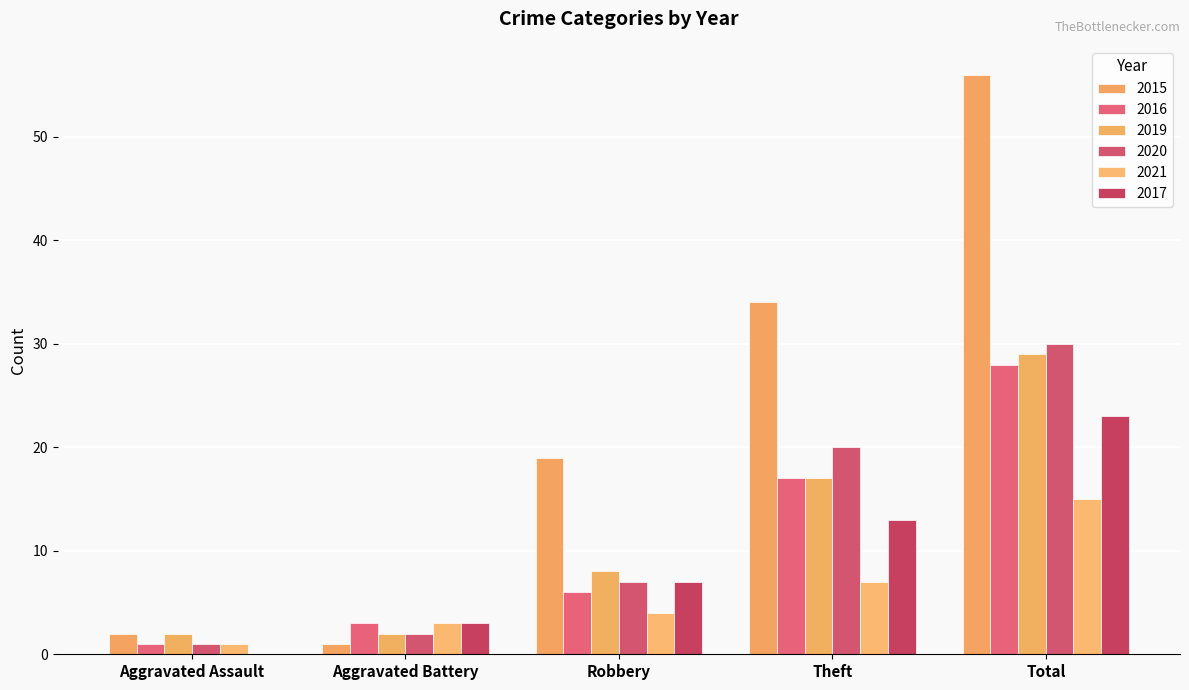

Reading left to right, list all the values displayed in this chart.

2015: Aggravated Assault=2	Aggravated Battery=1	Robbery=19	Theft=34	Total=56
2016: Aggravated Assault=1	Aggravated Battery=3	Robbery=6	Theft=17	Total=28
2019: Aggravated Assault=2	Aggravated Battery=2	Robbery=8	Theft=17	Total=29
2020: Aggravated Assault=1	Aggravated Battery=2	Robbery=7	Theft=20	Total=30
2021: Aggravated Assault=1	Aggravated Battery=3	Robbery=4	Theft=7	Total=15
2017: Aggravated Assault=0	Aggravated Battery=3	Robbery=7	Theft=13	Total=23